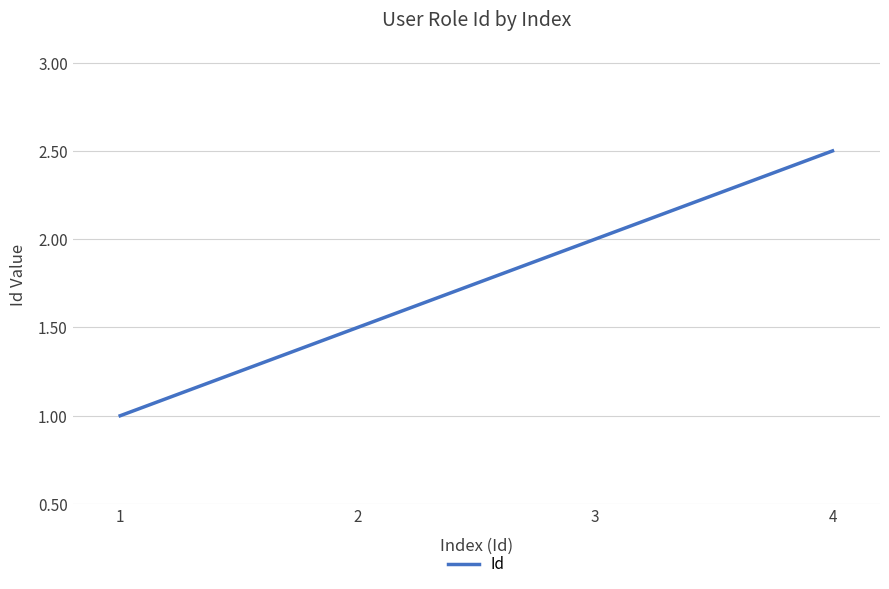

Does the chart display data point markers on the line(s)?

No